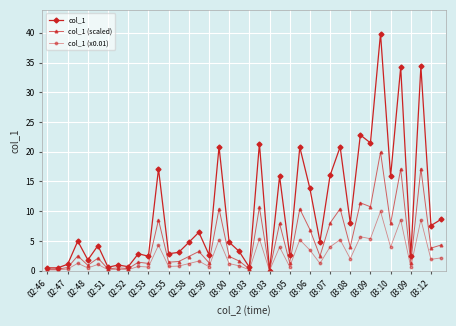

Which series has the widest spread of values?

col_1